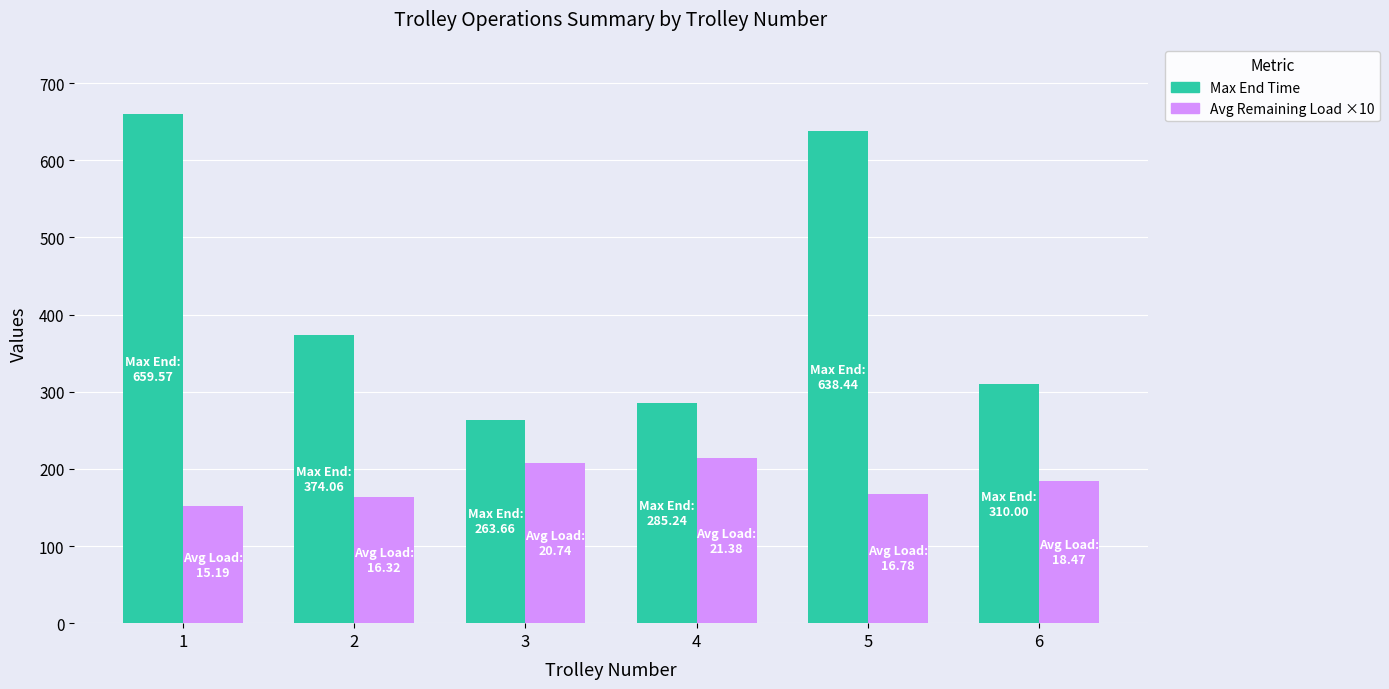

How many groups of bars are there?

6